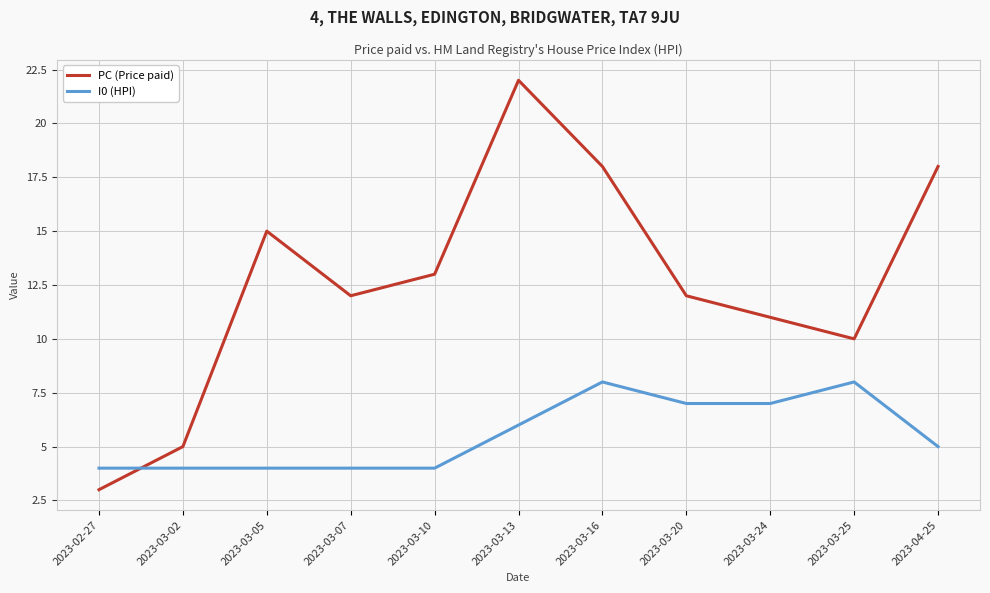

What position from the left is 2023-03-13?

6